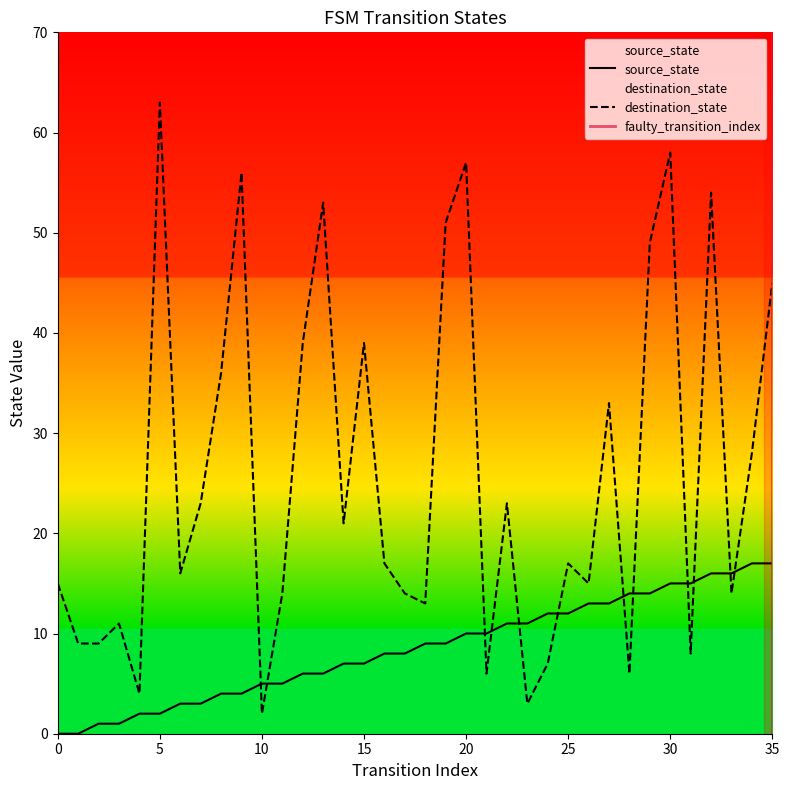

At which category is the sum across all series the highest?

30